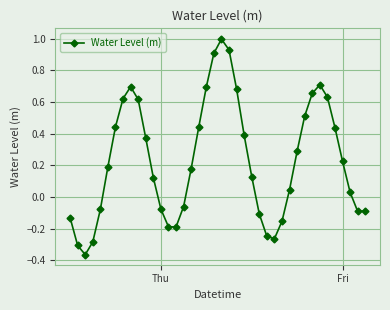

How many points are higher than both their immediate neighbors (excluding endpoints)?

3